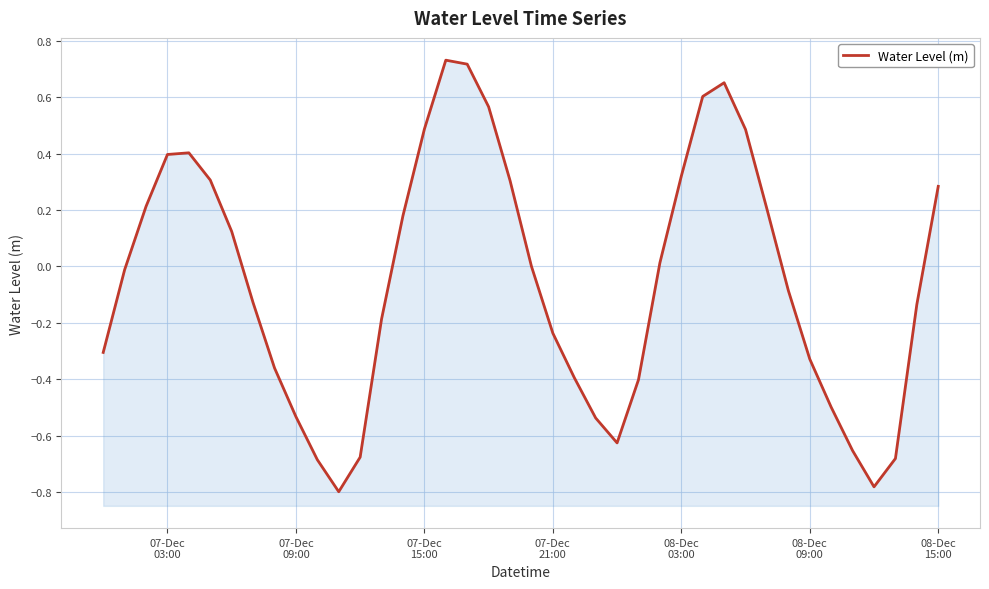

How many points are higher than both their immediate neighbors (excluding endpoints)?

3